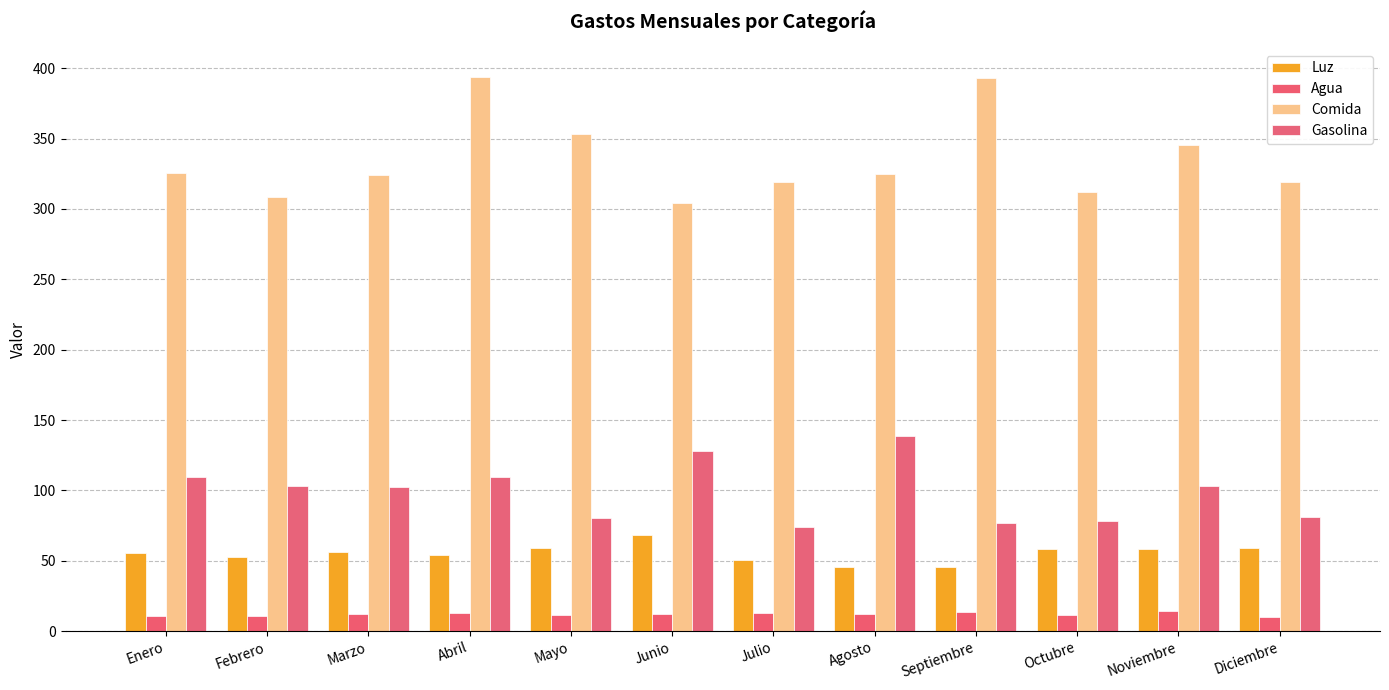

What is the difference between the maximum and minimum values in the Luz series?

23.0